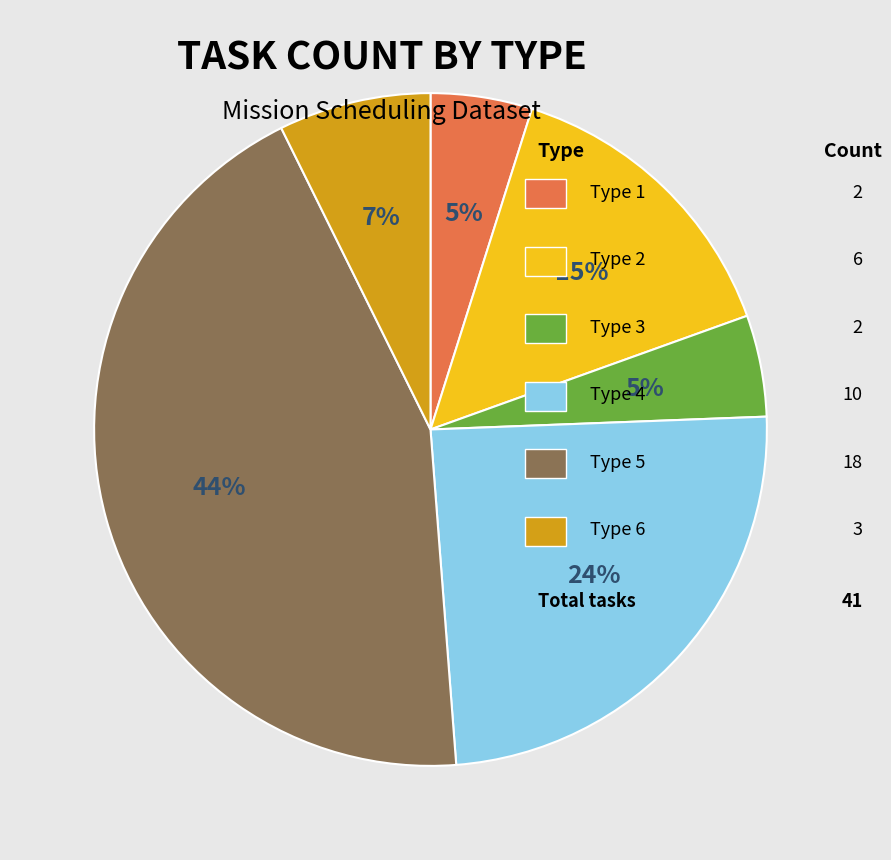

Does any single category account for the majority?

No